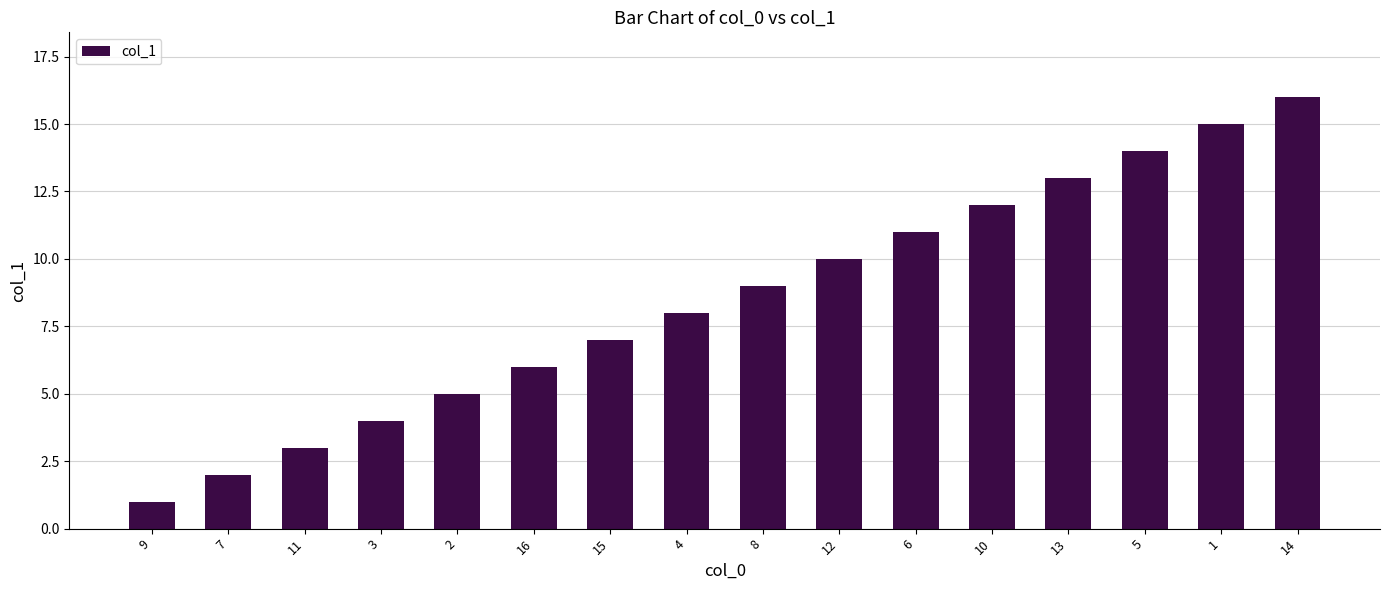

What is the sum of all values?

136